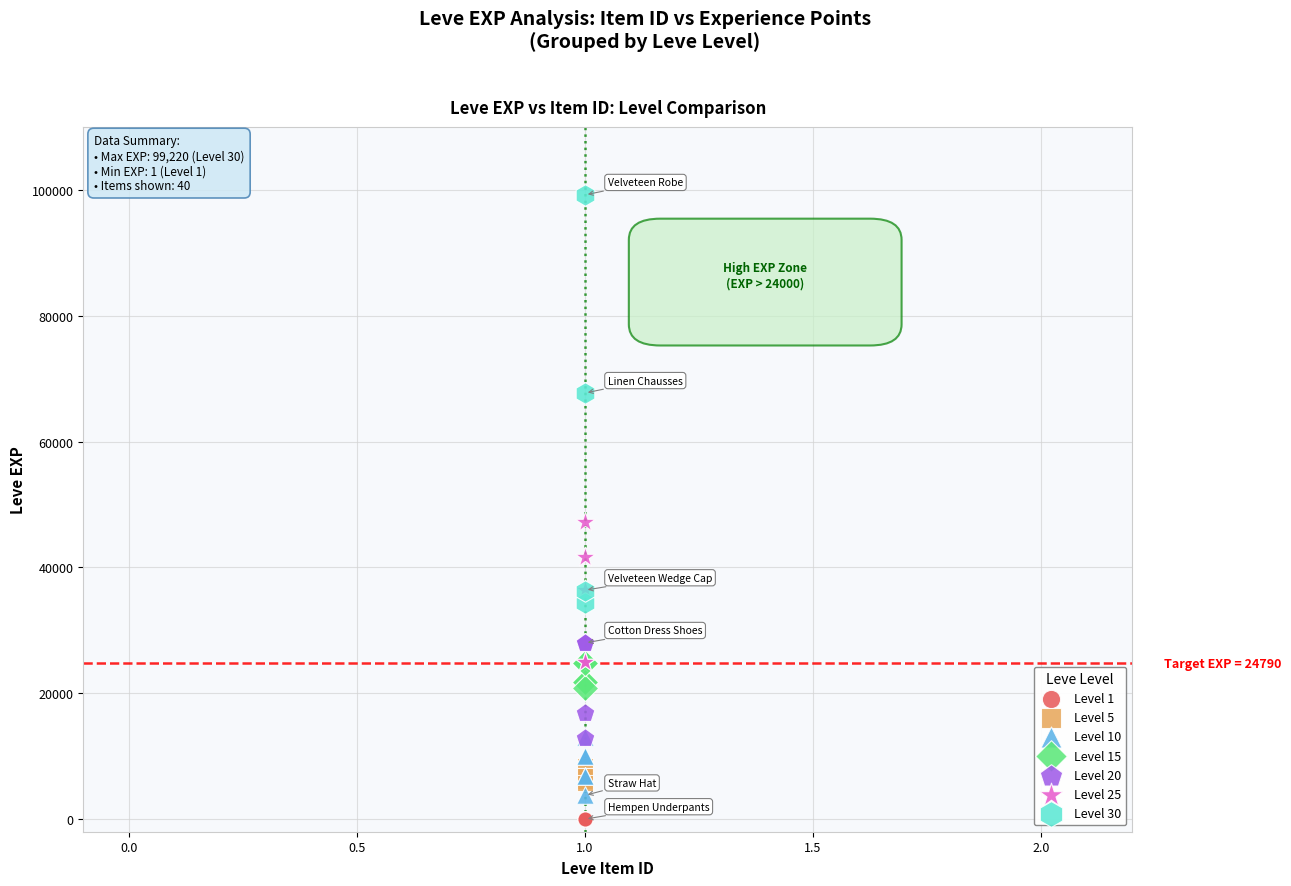

Which series has the widest spread of Y values?

Level 30